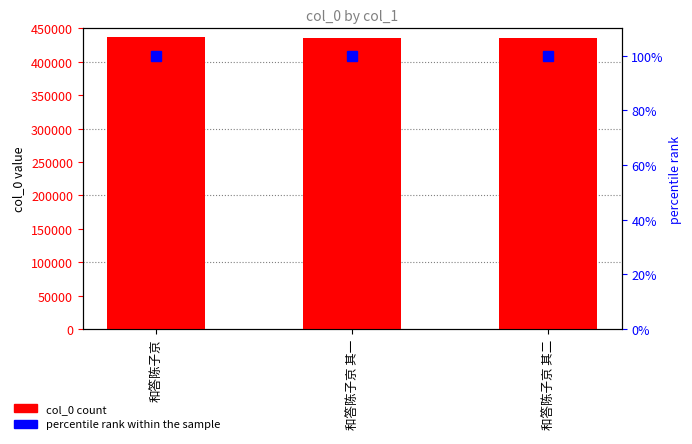

The percentile rank within the sample series shows 180 at 和答陈子京 其二. True or false?

False